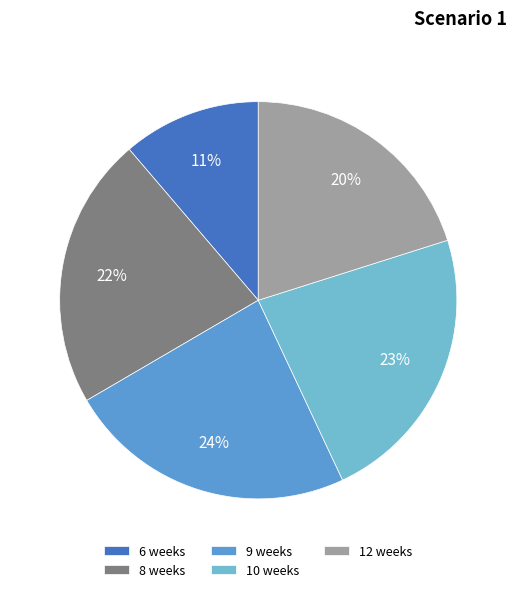

Count the number of slices in the pie.

5